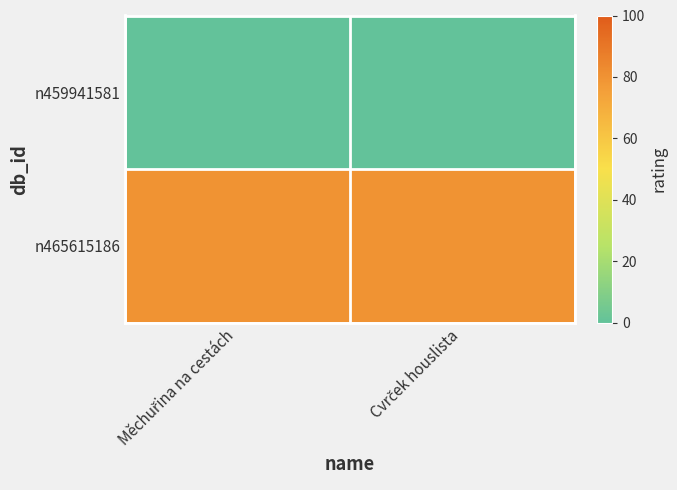

Reading right to left, extract all data points from this chart.

n459941581: Cvrček houslista=0	Měchuřina na cestách=0
n465615186: Cvrček houslista=80	Měchuřina na cestách=80